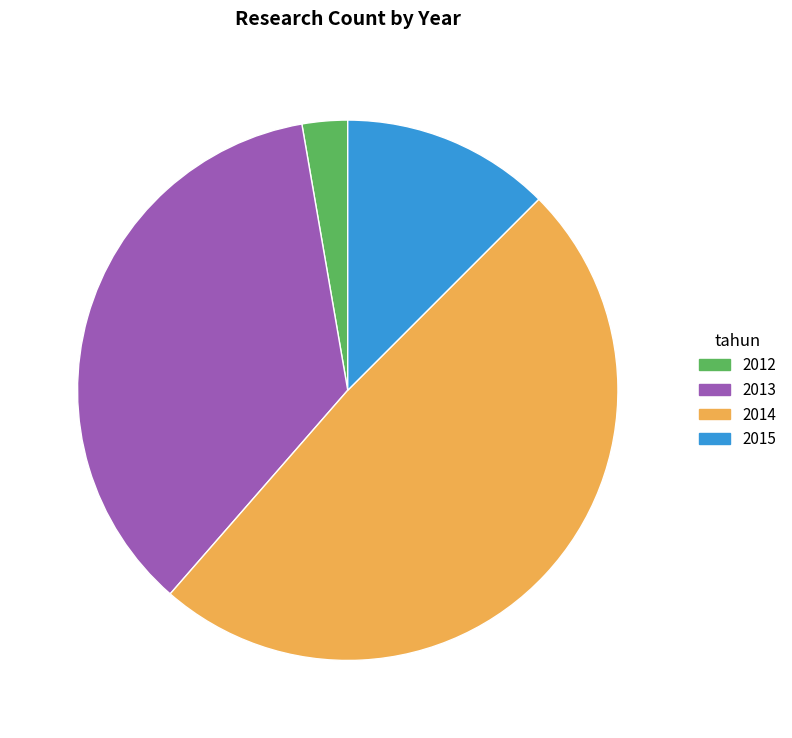

Rank the categories by value from lowest to highest.

2012, 2015, 2013, 2014